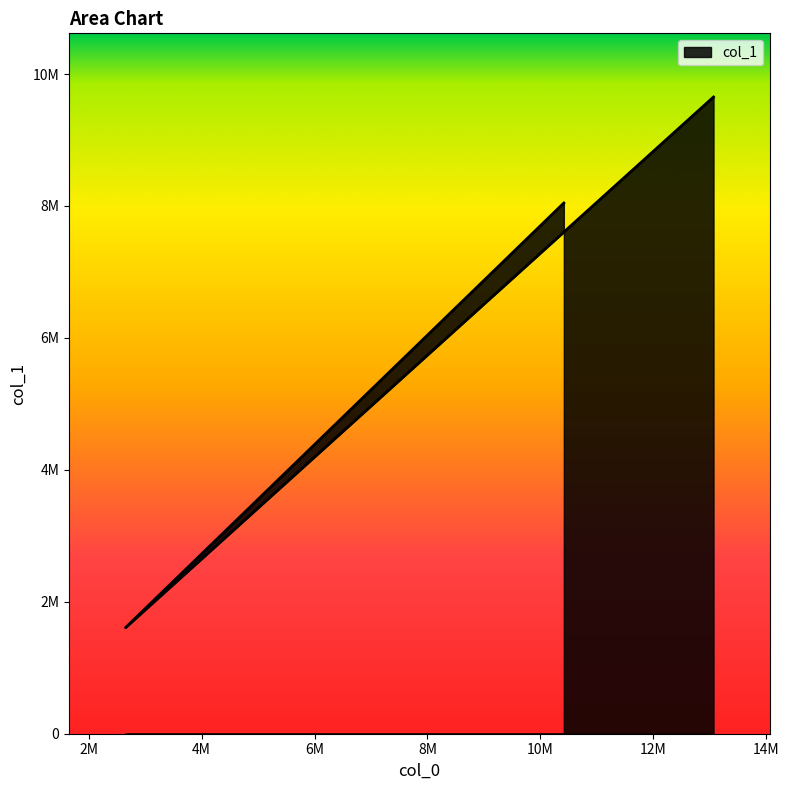

Rank the categories by value from highest to lowest.

13065674, 10414723, 2650951